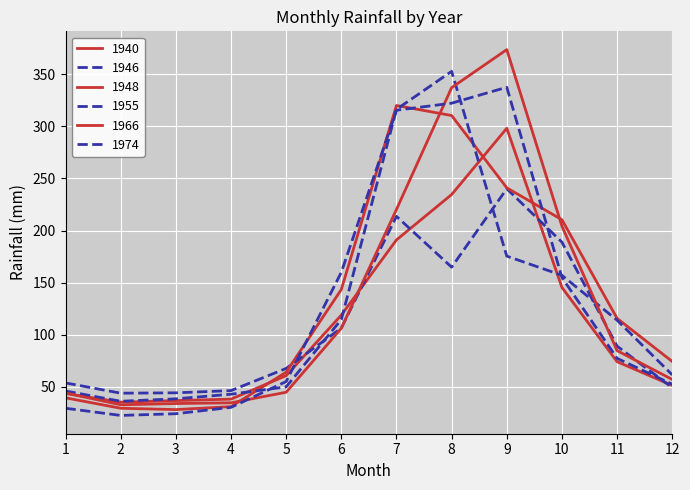

How many values in the 1974 series exceed 77?

6